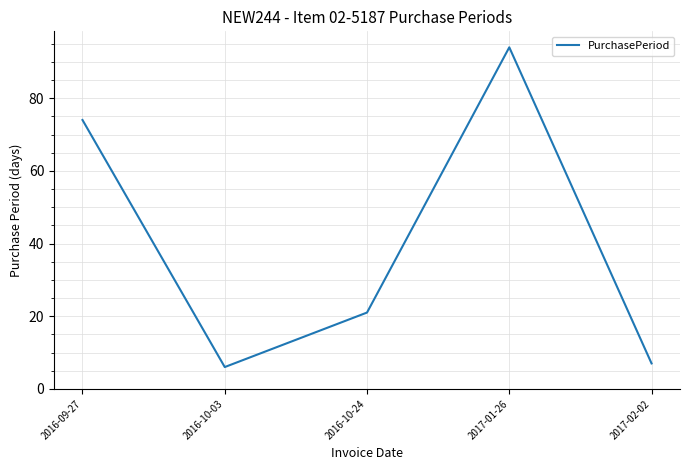

Between 2017-02-02 and 2016-09-27, which is larger?

2016-09-27